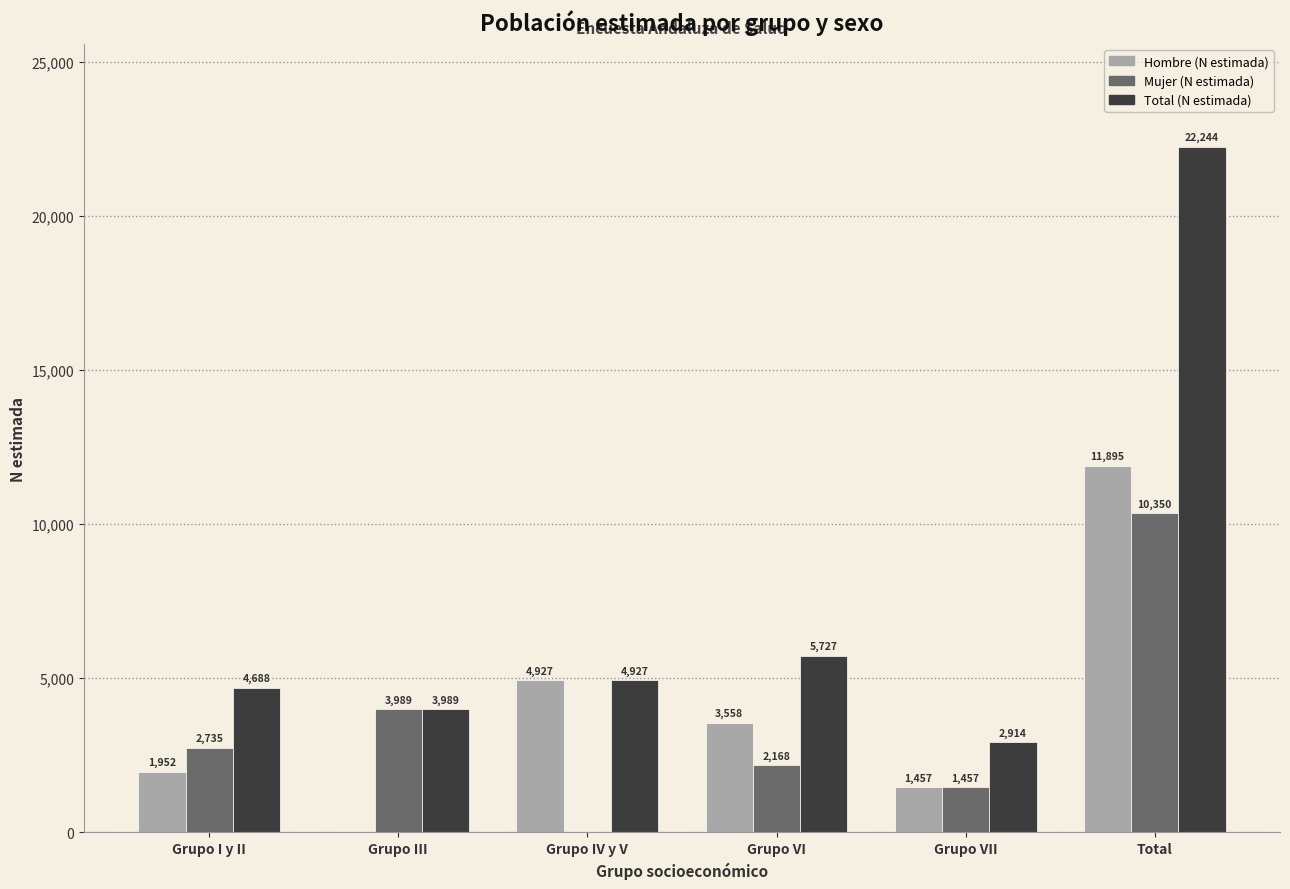

What is the average value of the Total (N estimada) series?

7415